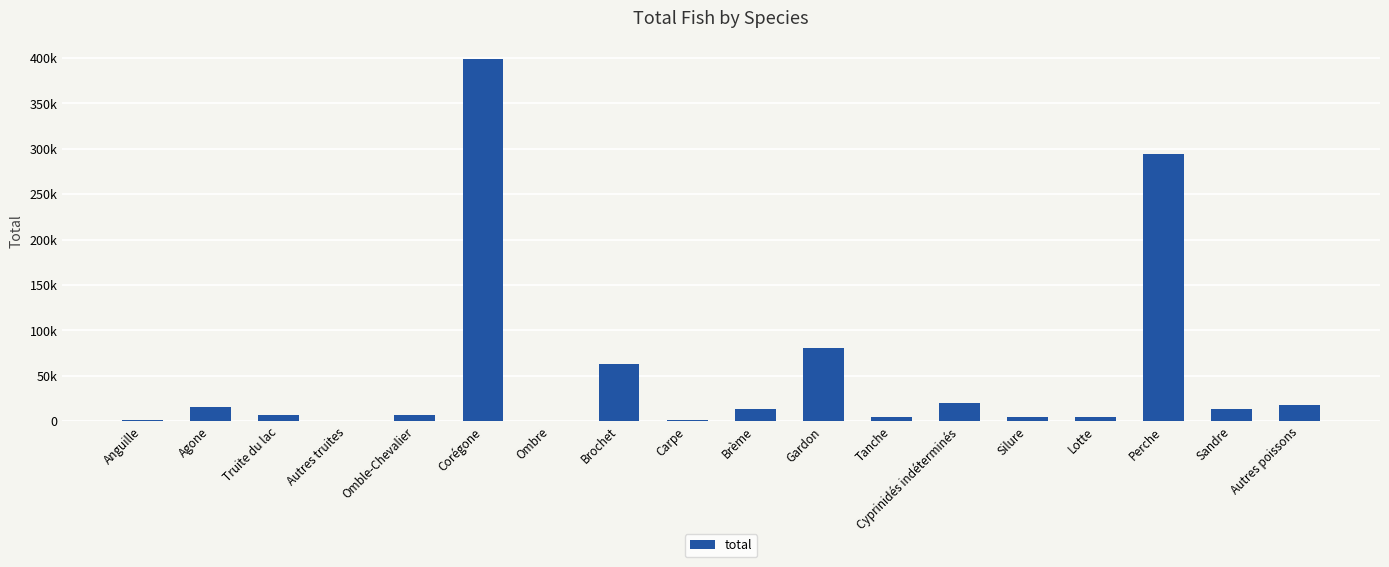

At which category does the chart reach its peak across all series?

Corégone